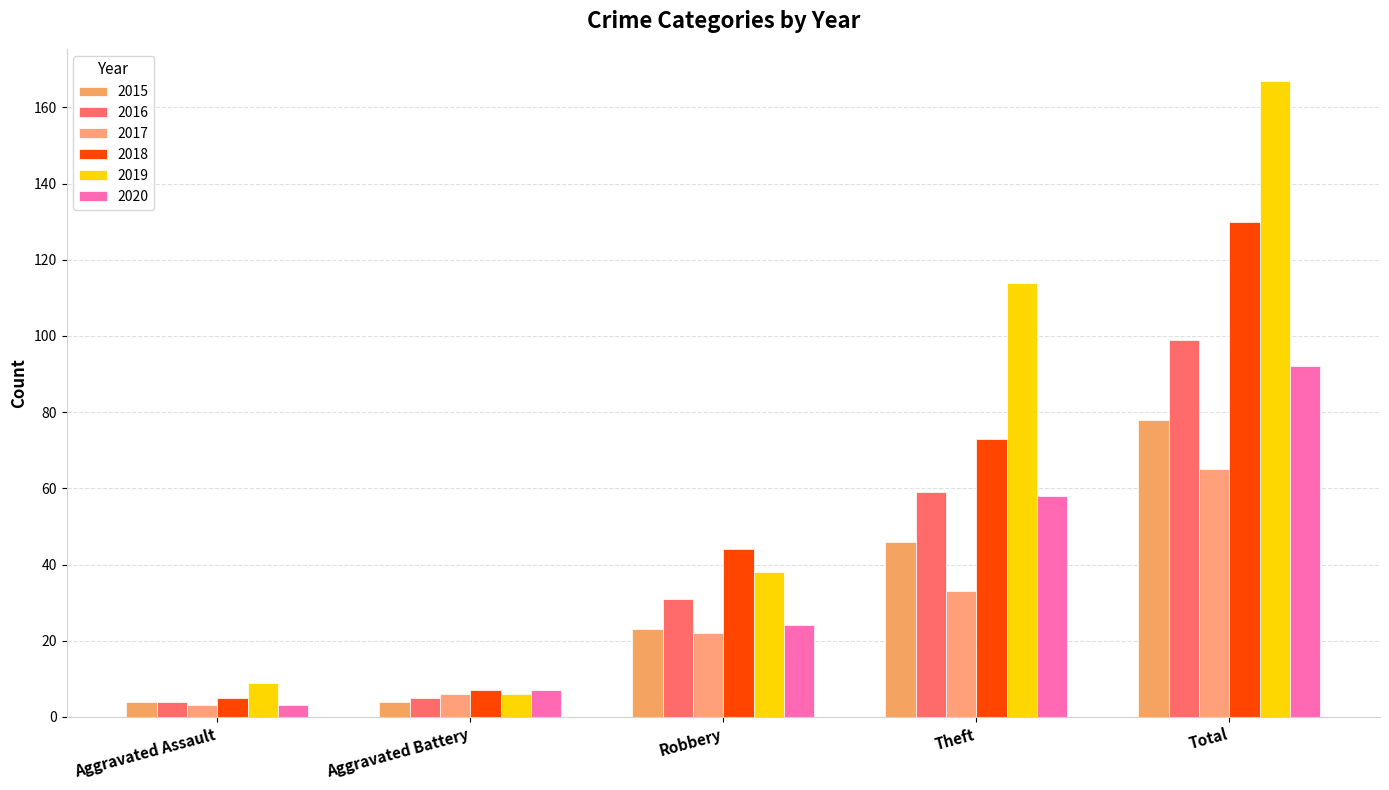

Which series changed the most between Aggravated Assault and Total?

2019